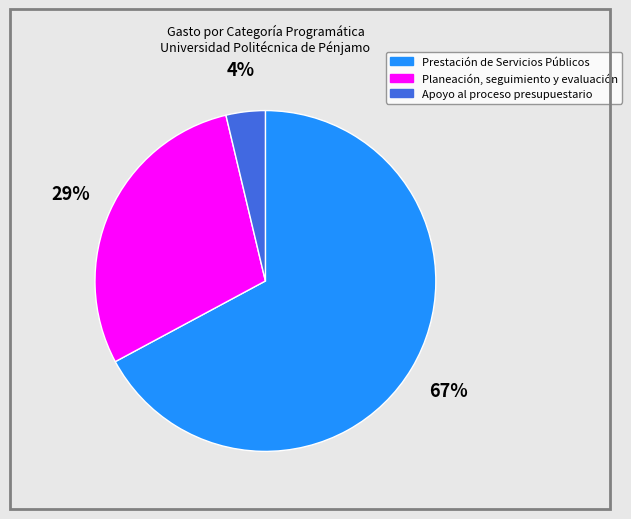

Is there a majority slice in this chart?

Yes